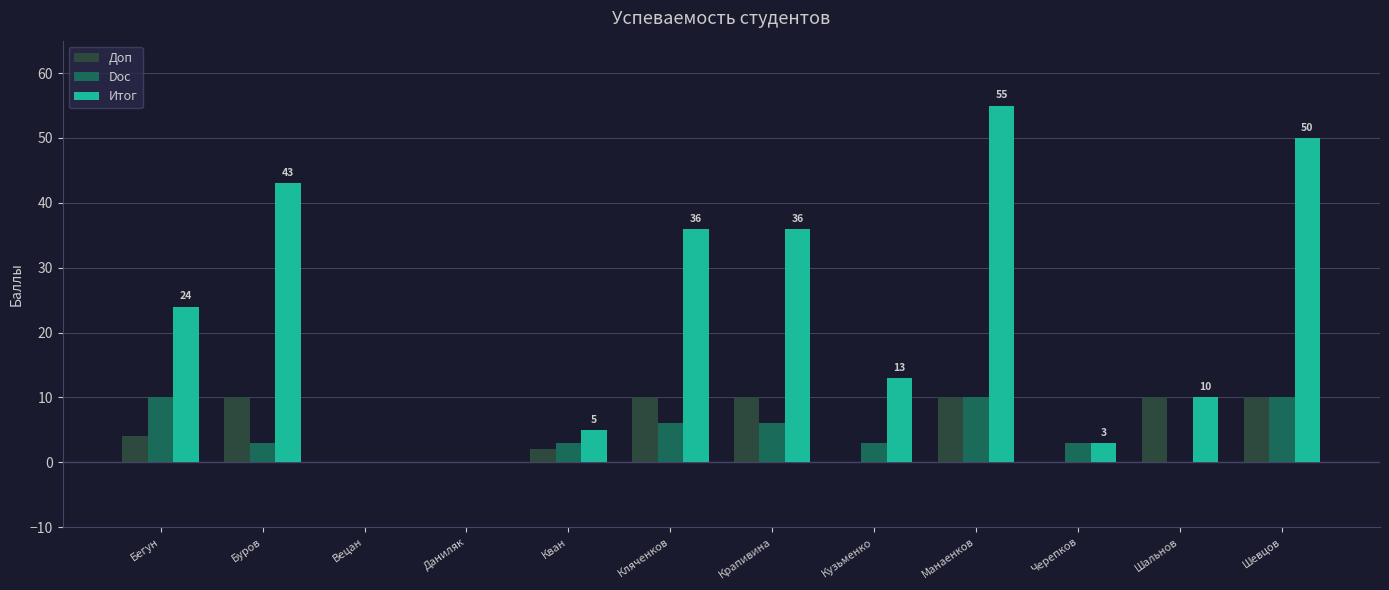

Between Крапивина and Кузьменко, which series saw the biggest shift?

Итог